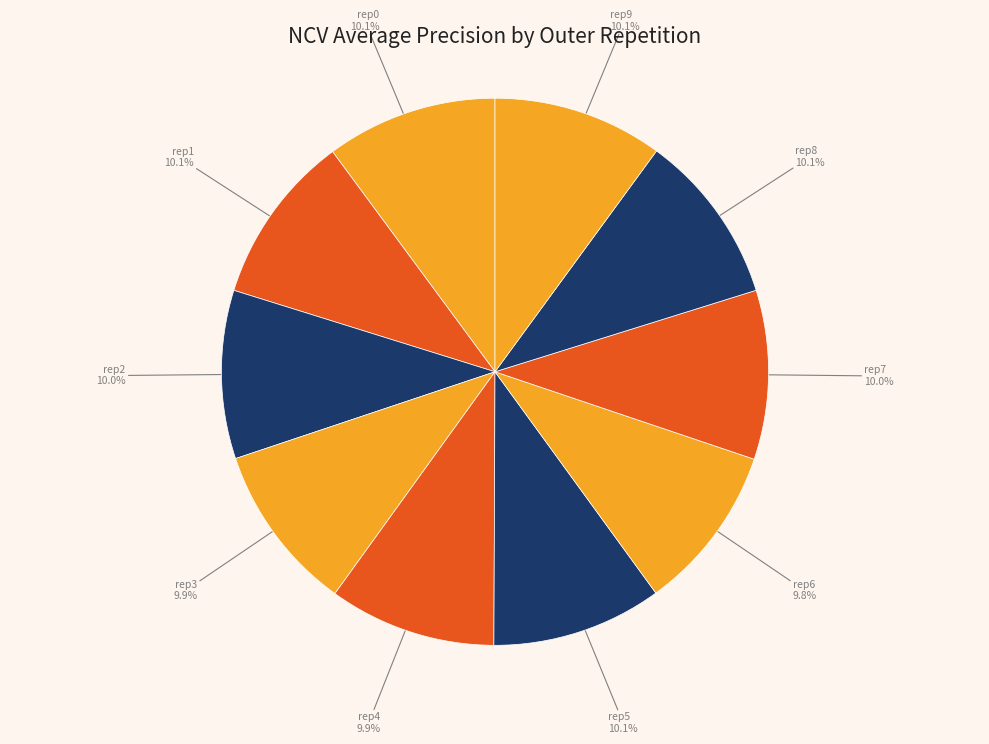

Count the number of slices in the pie.

10